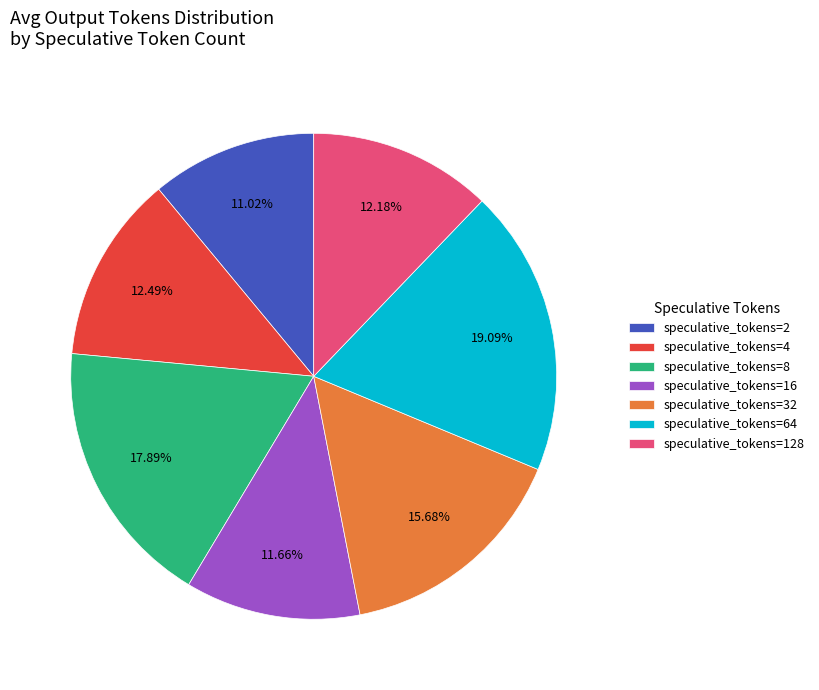

What is the largest slice in the pie chart?

speculative_tokens=64